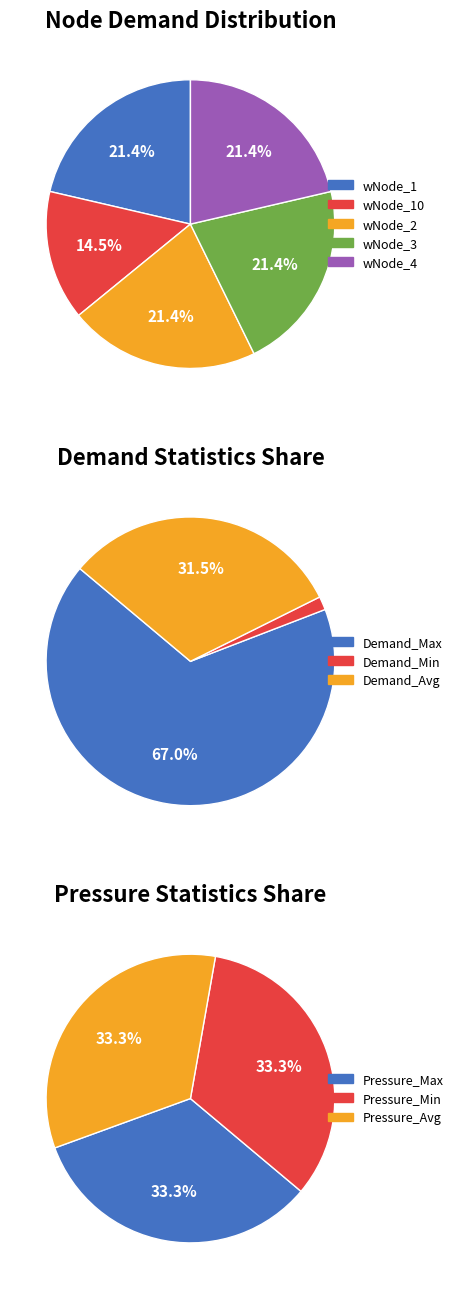

Which category has the biggest portion of the pie?

wNode_1